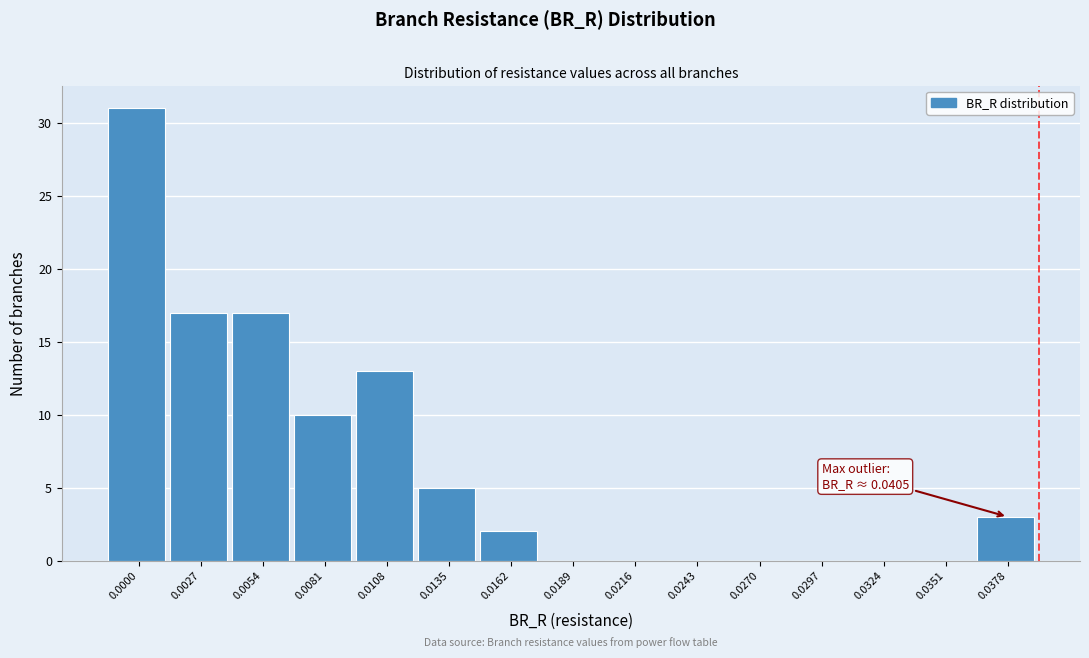

Reading right to left, transcribe all the data shown in this chart.

0.0378=3	0.0351=0	0.0324=0	0.0297=0	0.0270=0	0.0243=0	0.0216=0	0.0189=0	0.0162=2	0.0135=5	0.0108=13	0.0081=10	0.0054=17	0.0027=17	0.0000=31